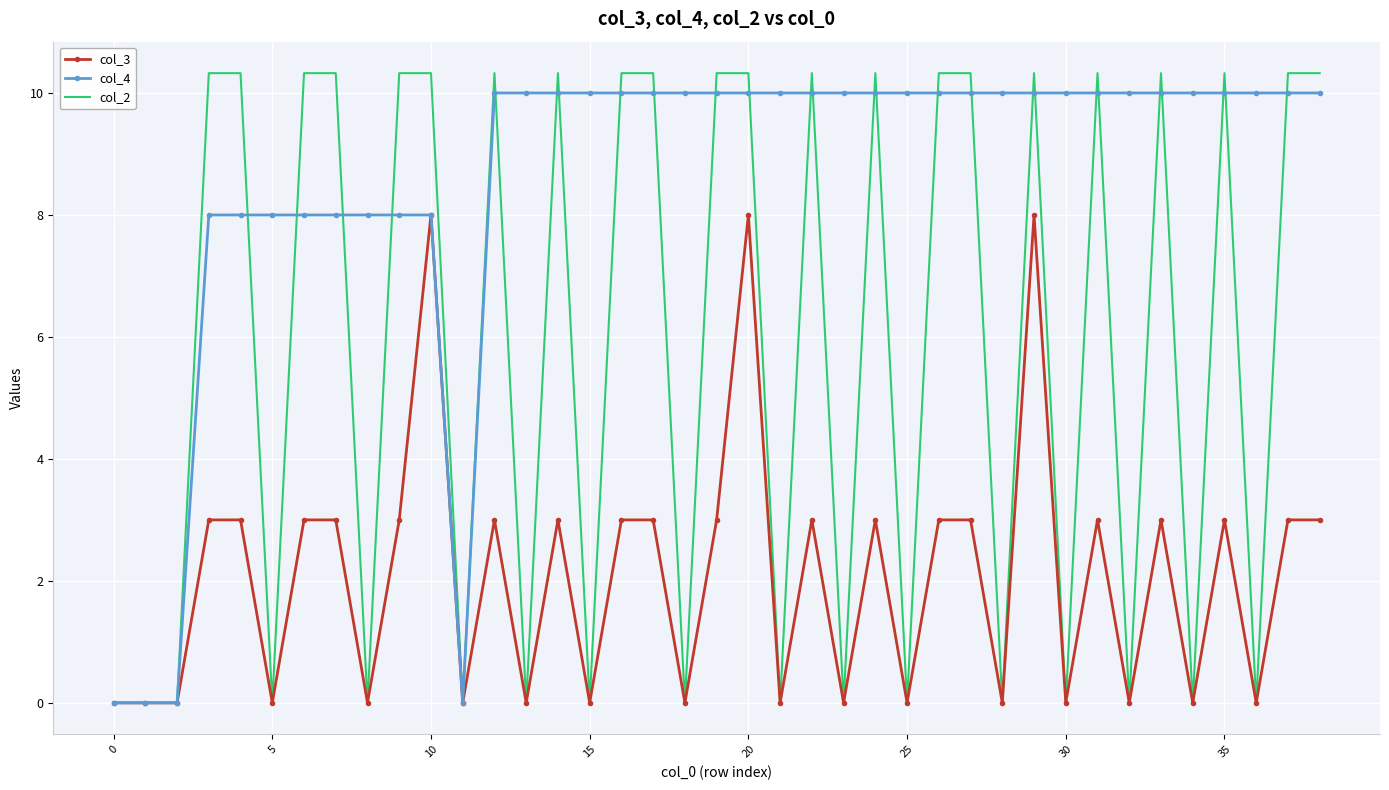

Which series has the largest range (max minus min)?

col_2